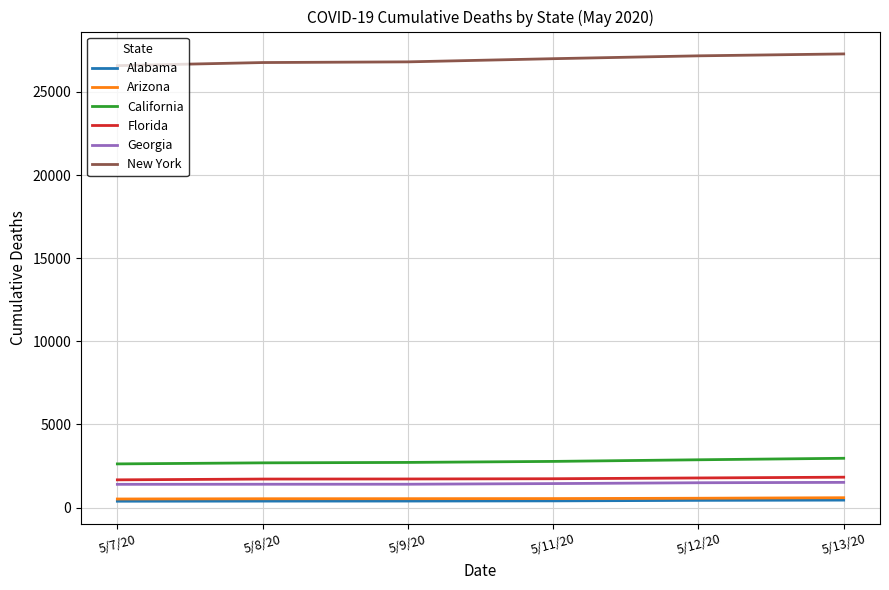

What is the highest value of the Florida series?

1829